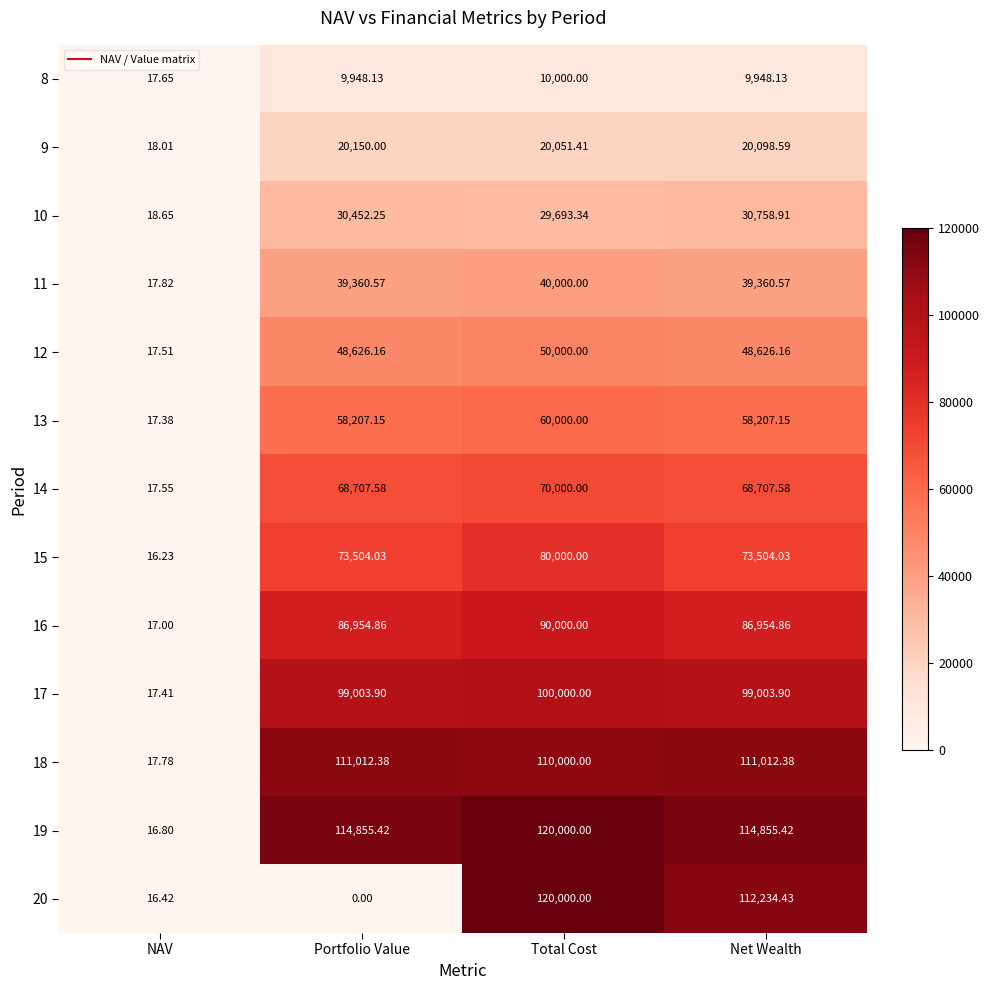

Which series has the widest spread of values?

20